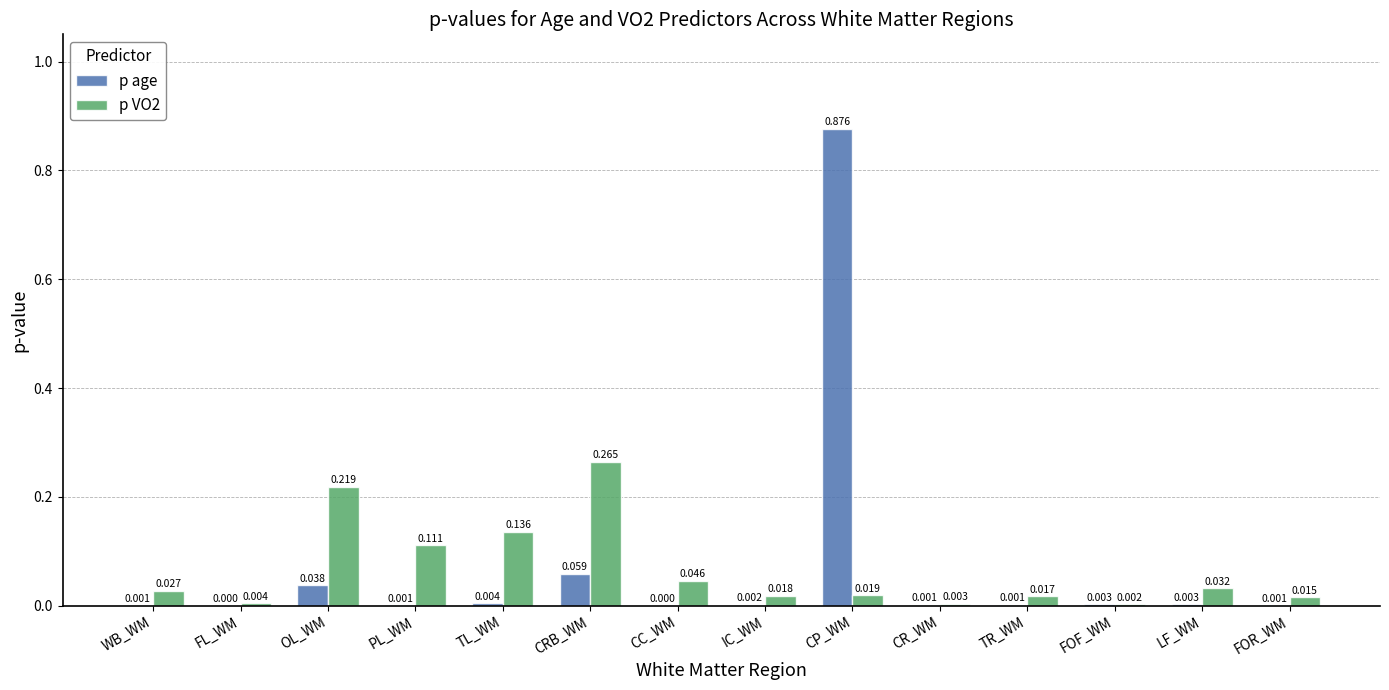

Which series has the largest total across all categories?

p age